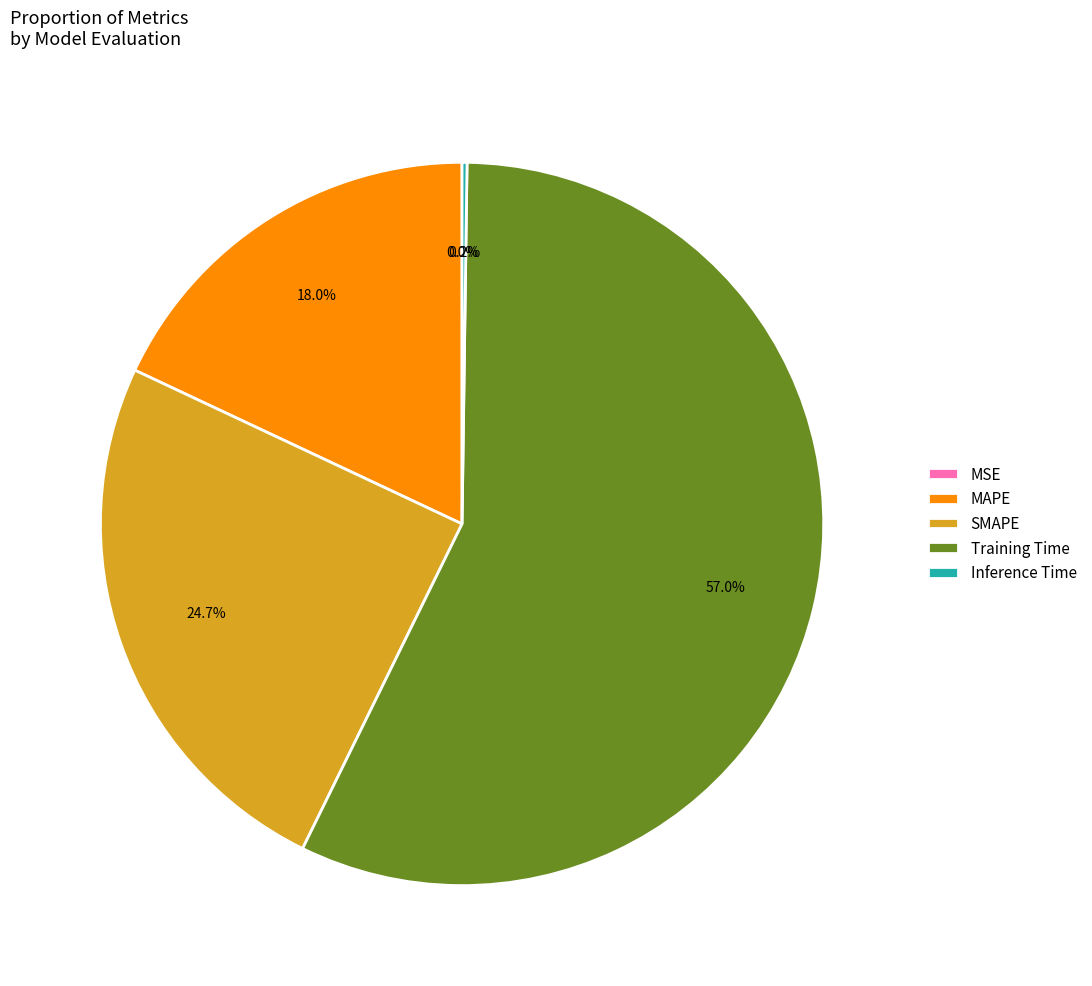

How much of the chart is everything except MAPE?

82.0%